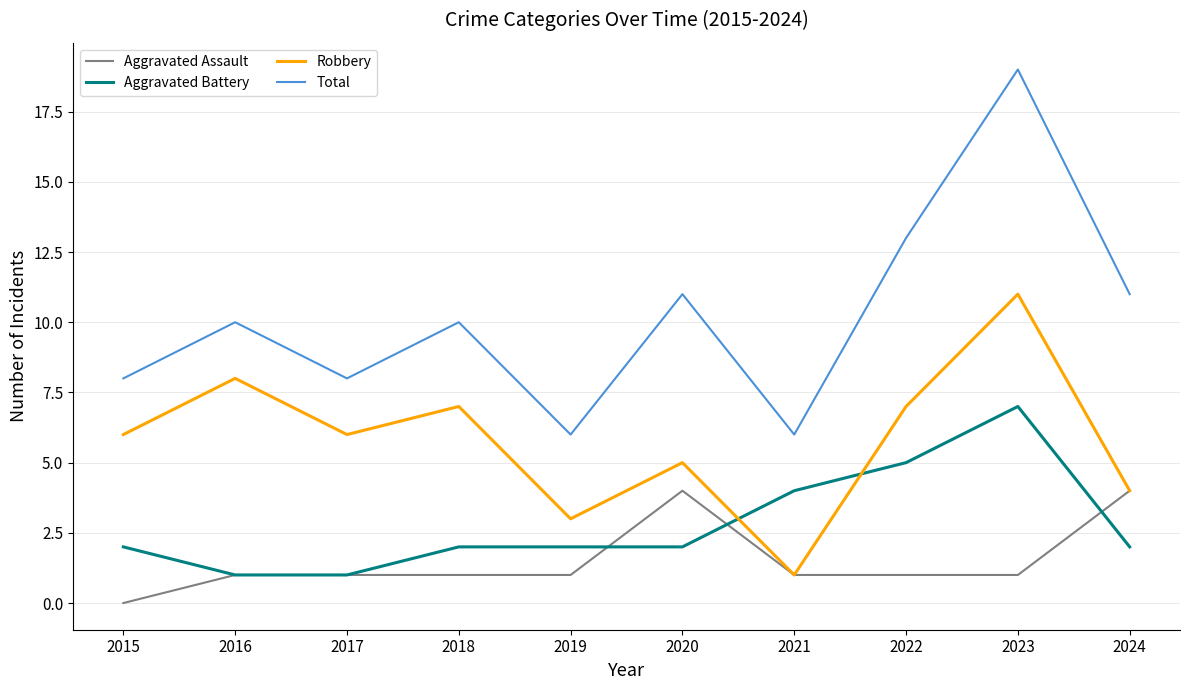

What is the maximum value for Aggravated Assault?

4